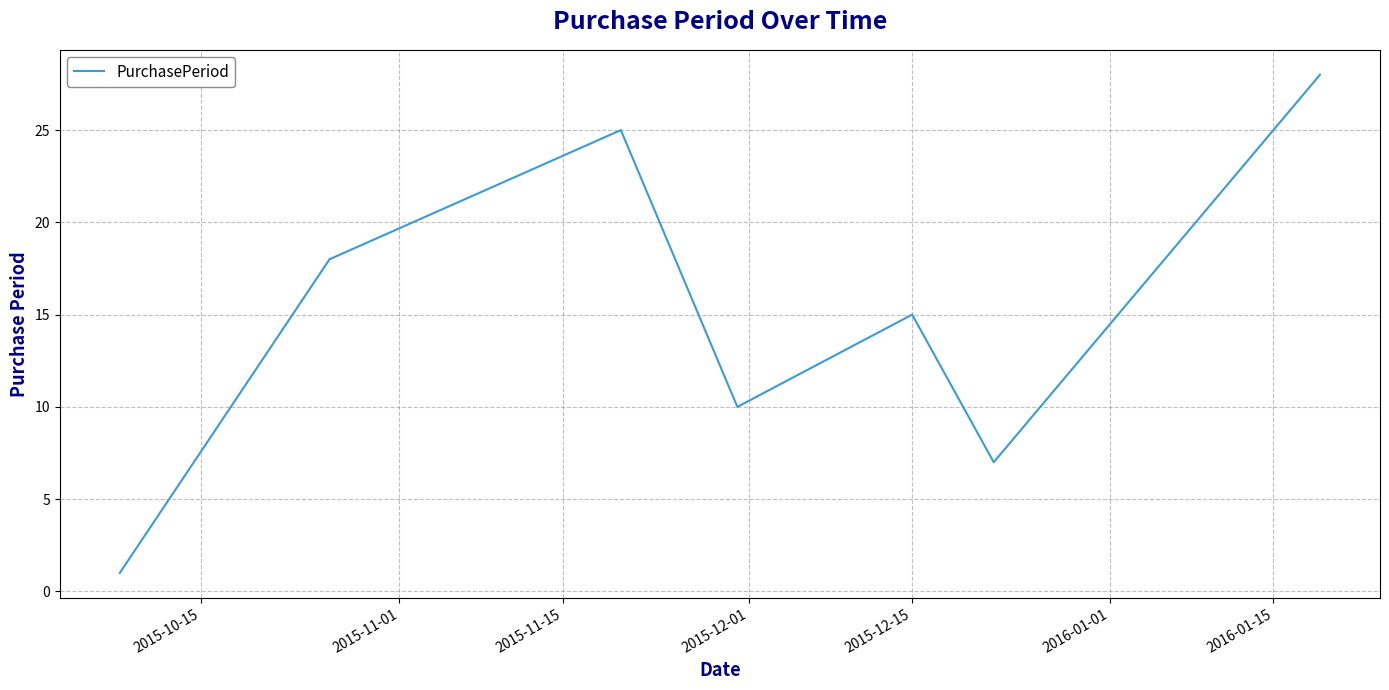

What is the difference between the maximum and minimum values?

27